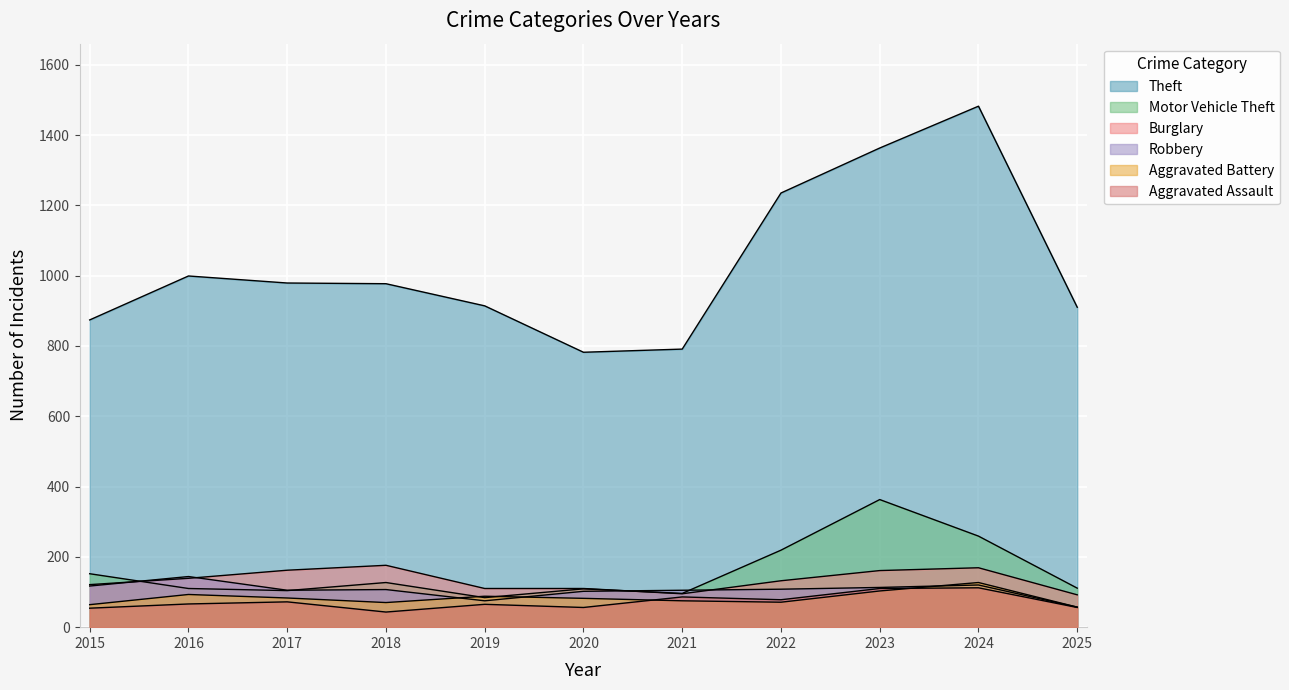

Reading right to left, what are all the values shown in this chart?

Theft: 2025=910	2024=1482	2023=1363	2022=1235	2021=791	2020=782	2019=914	2018=977	2017=979	2016=999	2015=874
Motor Vehicle Theft: 2025=111	2024=259	2023=363	2022=219	2021=96	2020=109	2019=84	2018=127	2017=104	2016=110	2015=152
Burglary: 2025=92	2024=169	2023=161	2022=132	2021=95	2020=110	2019=110	2018=176	2017=162	2016=139	2015=121
Robbery: 2025=57	2024=120	2023=113	2022=108	2021=105	2020=102	2019=75	2018=107	2017=105	2016=144	2015=117
Aggravated Battery: 2025=57	2024=127	2023=103	2022=71	2021=75	2020=82	2019=88	2018=70	2017=83	2016=93	2015=64
Aggravated Assault: 2025=56	2024=112	2023=110	2022=78	2021=86	2020=56	2019=65	2018=43	2017=72	2016=66	2015=54